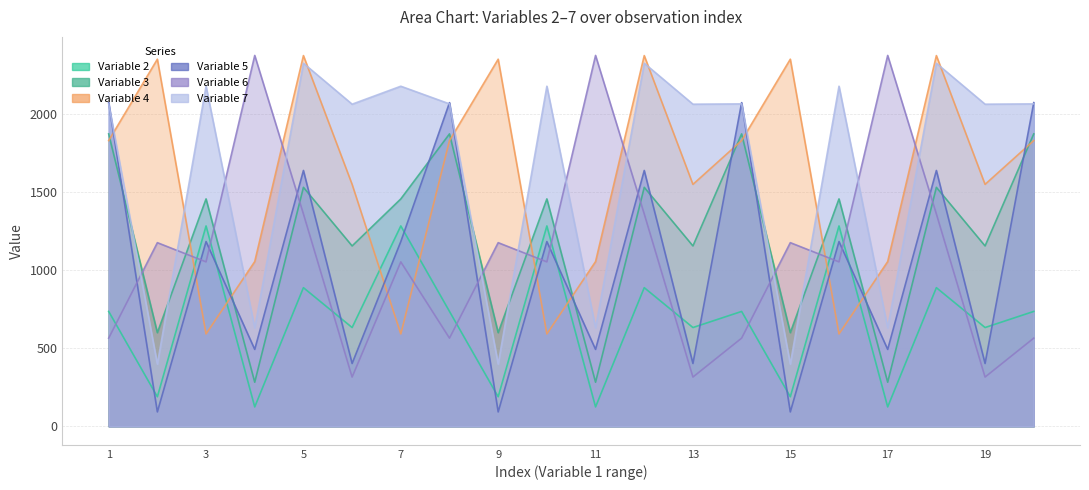

True or false: Variable 2 and Variable 7 intersect in this chart.

False